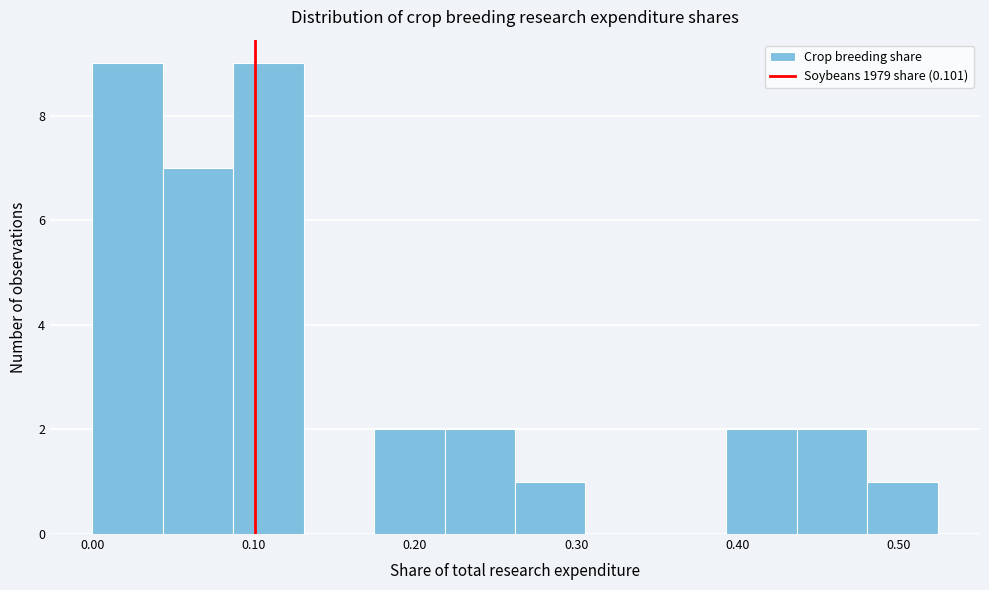

Reading left to right, transcribe this chart: for each bar, give the range it covers on the x-axis and its height. Neither the bar edges nor the heights are printed on the chart, so give them approximately, as read against the axes.

0.00 to 0.04: 9
0.04 to 0.09: 7
0.09 to 0.13: 9
0.13 to 0.17: 0
0.17 to 0.22: 2
0.22 to 0.26: 2
0.26 to 0.31: 1
0.31 to 0.35: 0
0.35 to 0.39: 0
0.39 to 0.44: 2
0.44 to 0.48: 2
0.48 to 0.52: 1